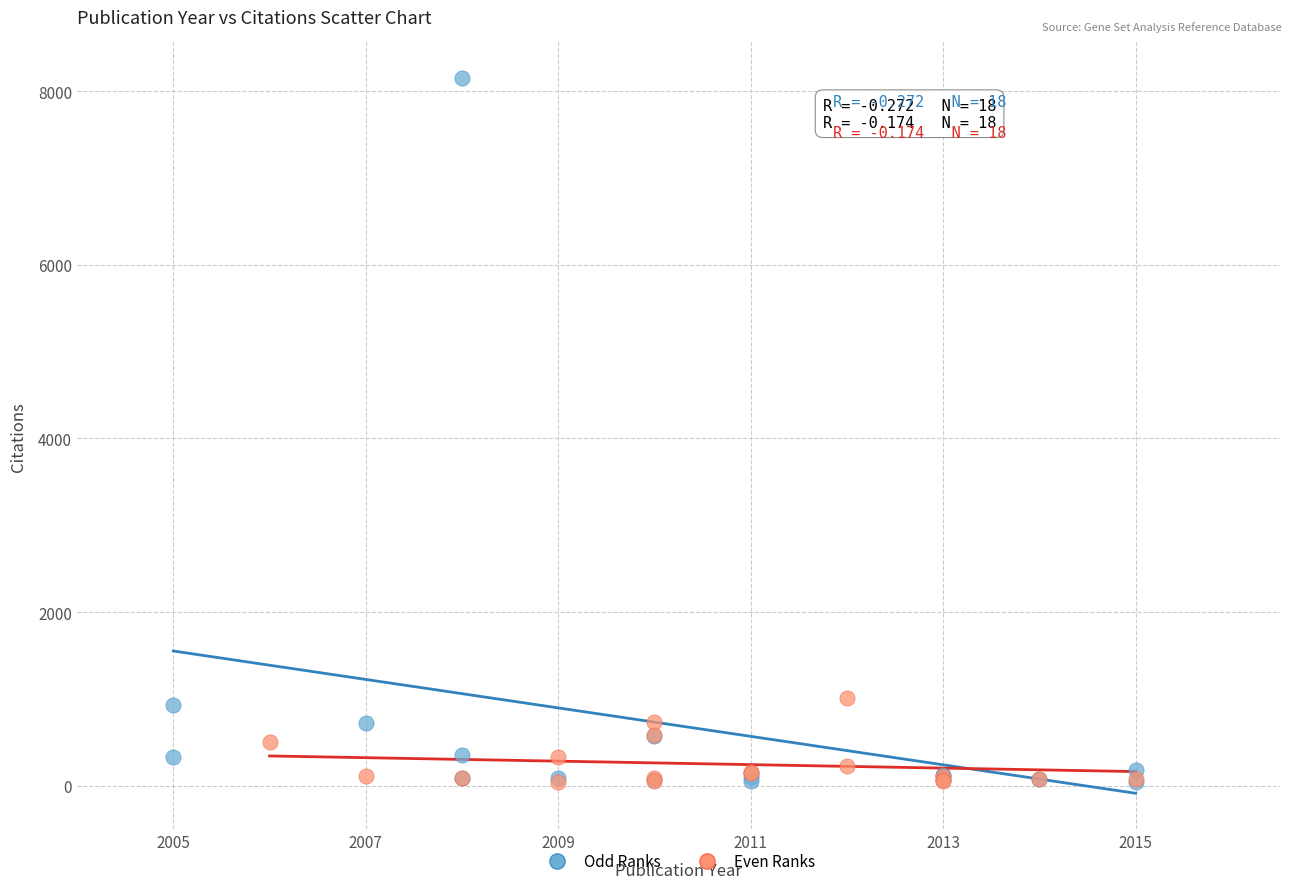

What are all the series names shown in the legend?

Odd Ranks, Even Ranks